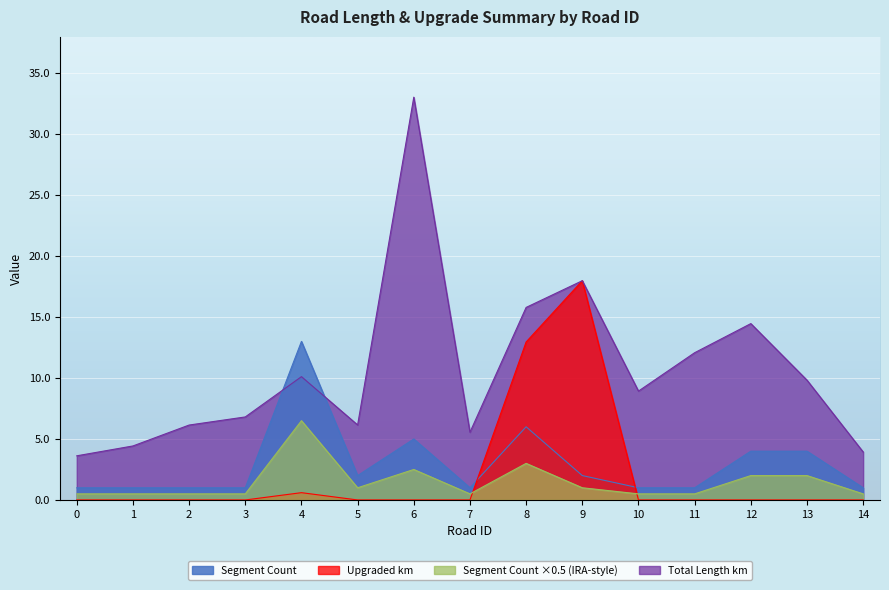

After their last crossing, which series has the higher values: Segment Count or Upgraded km?

Segment Count